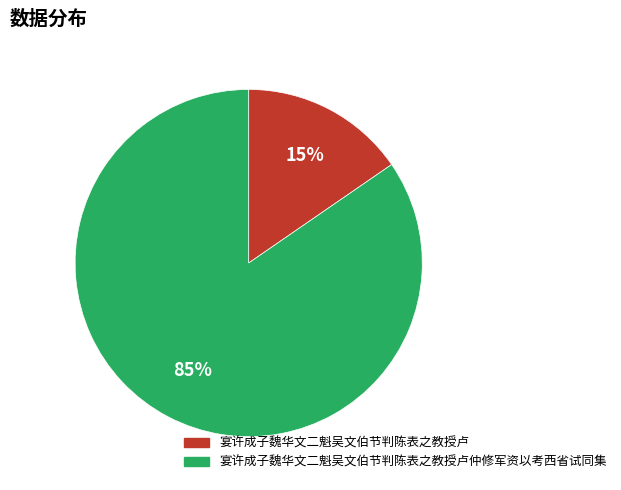

Is there any slice that represents more than half of the pie?

Yes